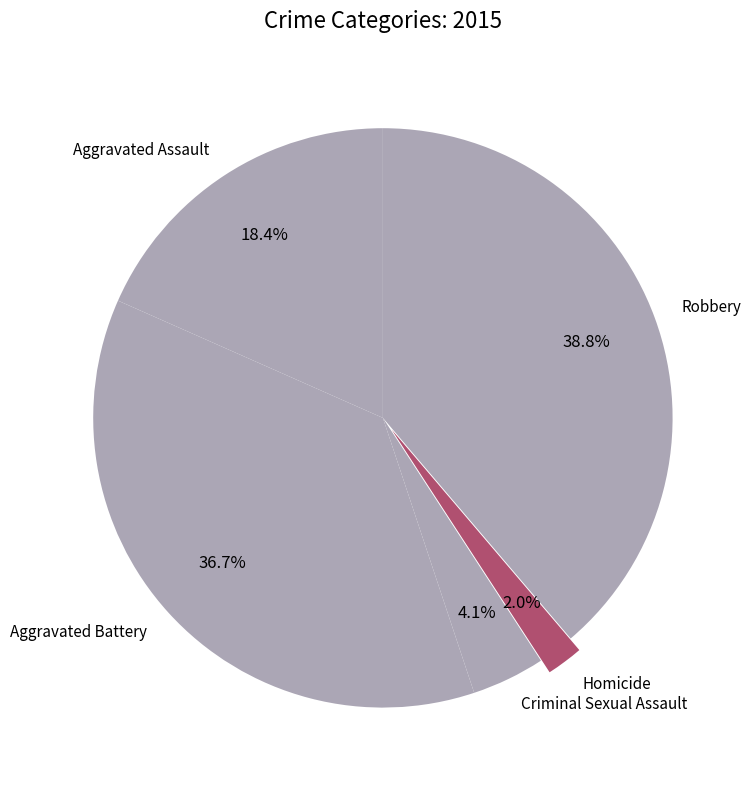

Is Criminal Sexual Assault the majority of the pie?

No